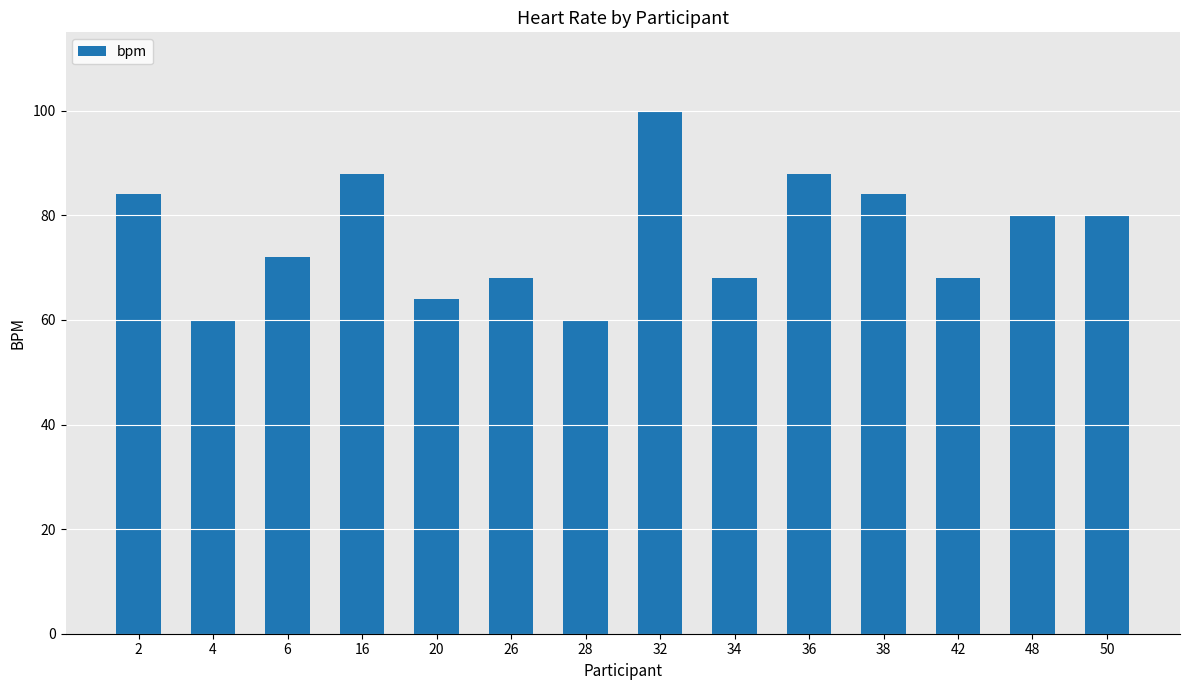

What is the average value?

76